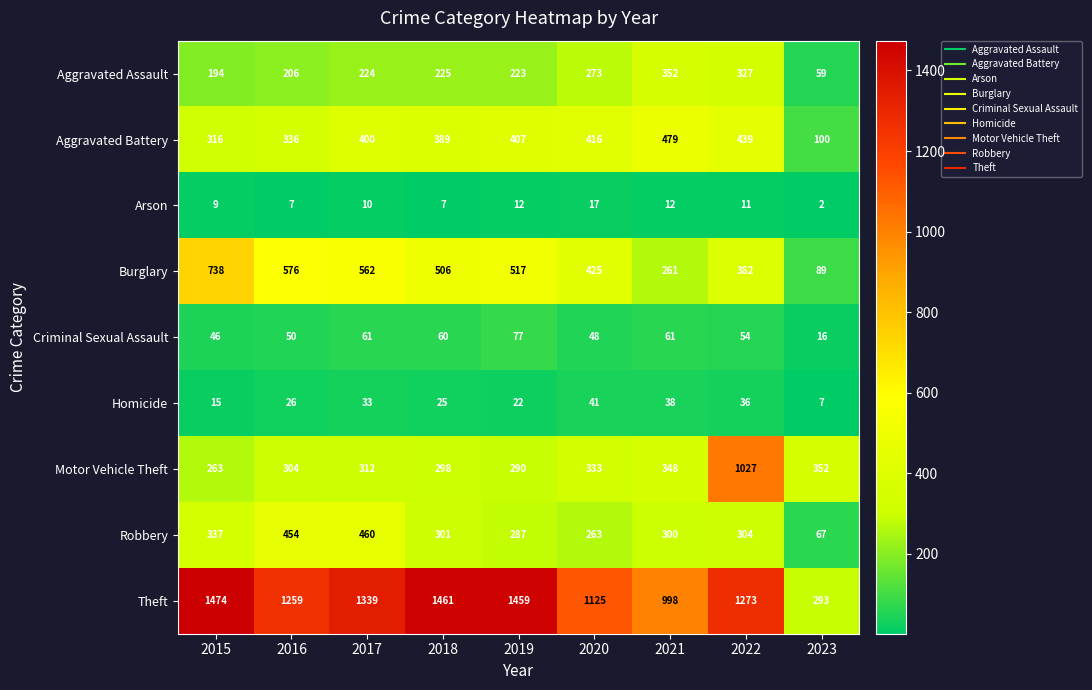

What is the difference between the highest and lowest values at 2023?

350